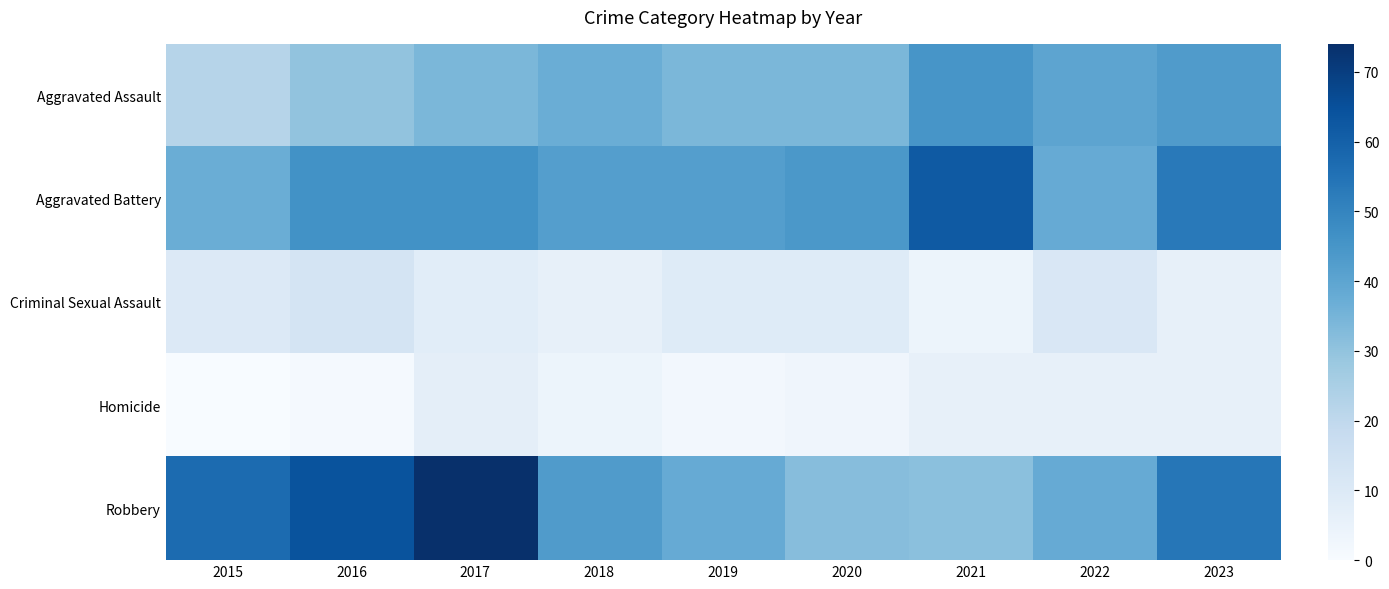

At which category is the sum across all series the highest?

2017